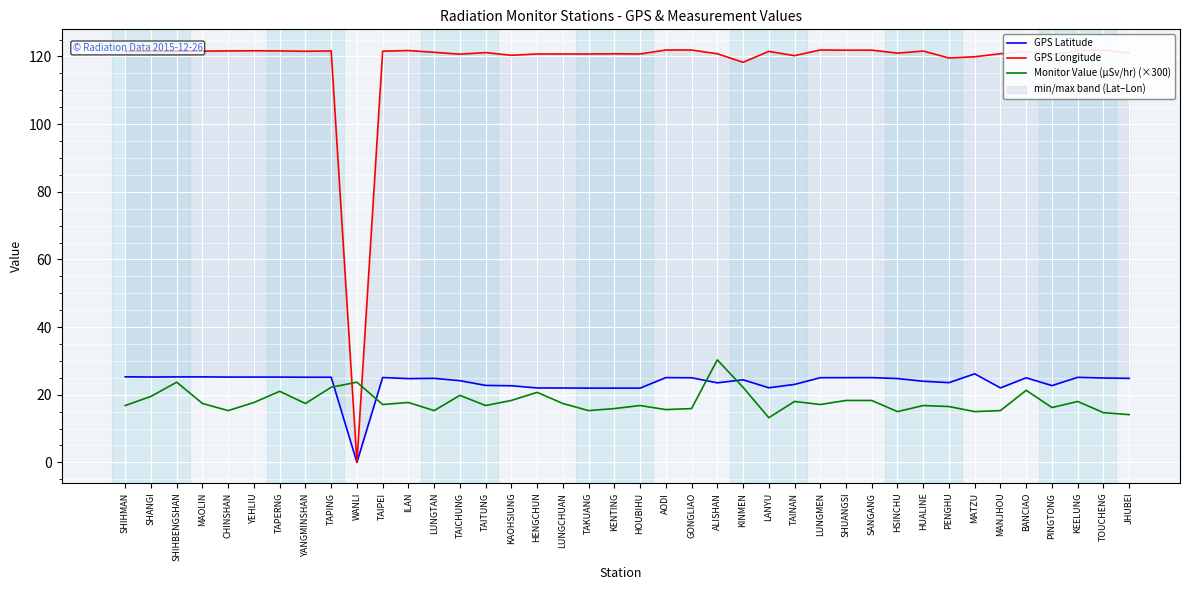

At which category does the chart reach its peak across all series?

LUNGMEN